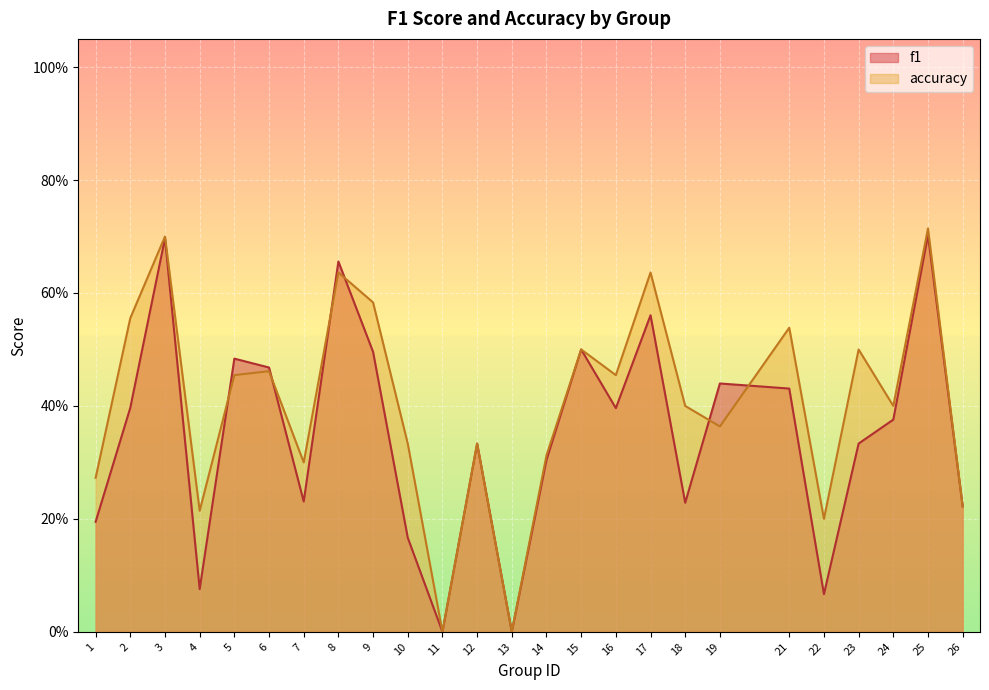

Between which two adjacent categories do accuracy and f1 first intersect?

4 and 5